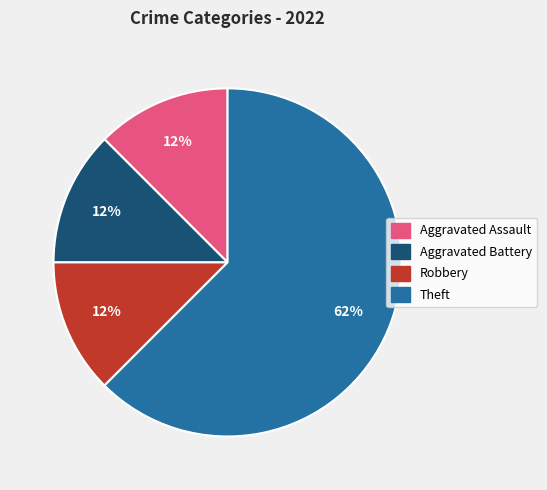

To the nearest percent, what is the average slice percentage?

25%